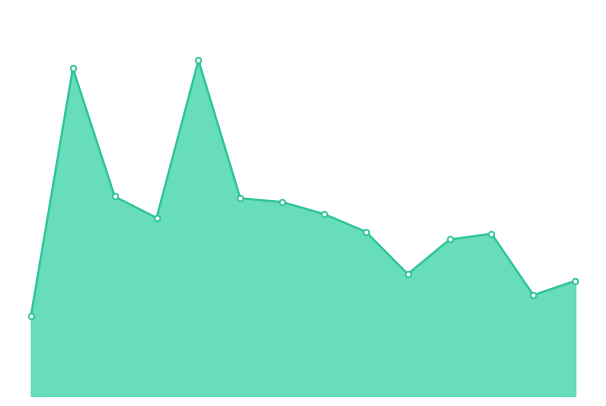

Does the chart display data point markers on the line(s)?

No